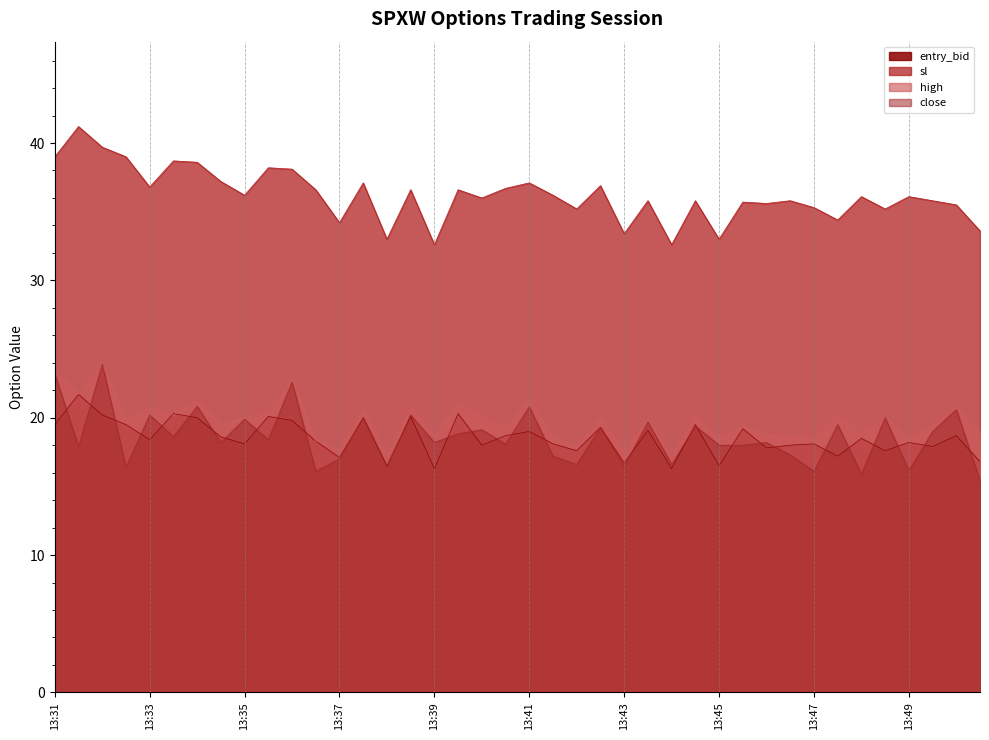

Which label corresponds to the smallest value in the chart?

13:50